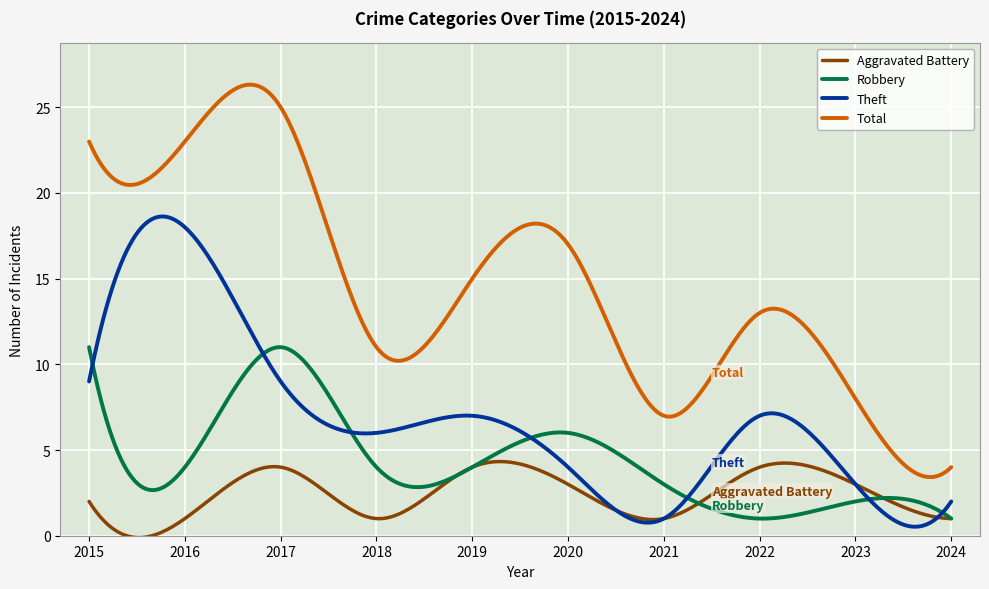

List the series in order of their overall mean, highest first.

Total, Theft, Robbery, Aggravated Battery